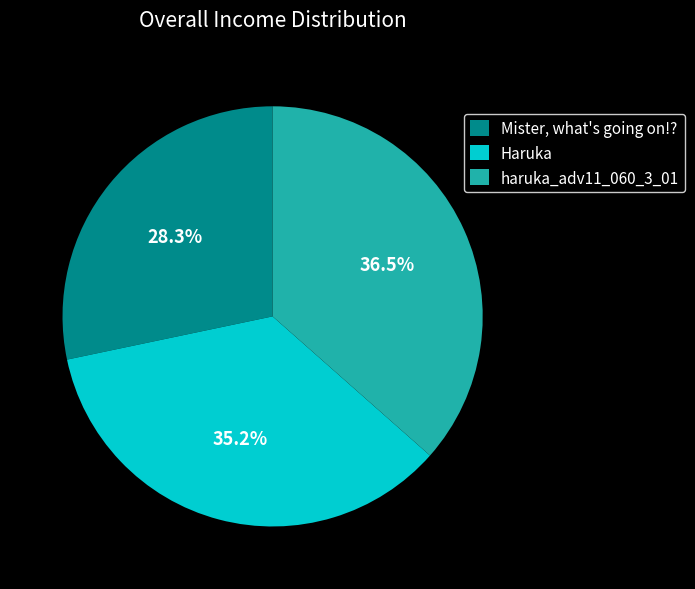

What is the ratio of the value at Mister, what's going on!? to the value at Haruka?

0.8